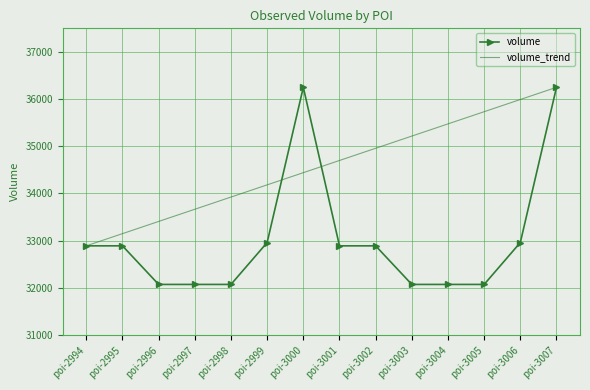

Reading left to right, list all the values displayed in this chart.

32890	32890	32072	32072	32072	32960	36250	32890	32890	32072	32072	32072	32960	36250